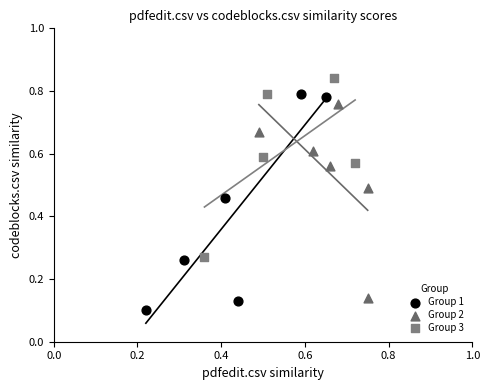

What are all the series names shown in the legend?

Group 1, Group 2, Group 3